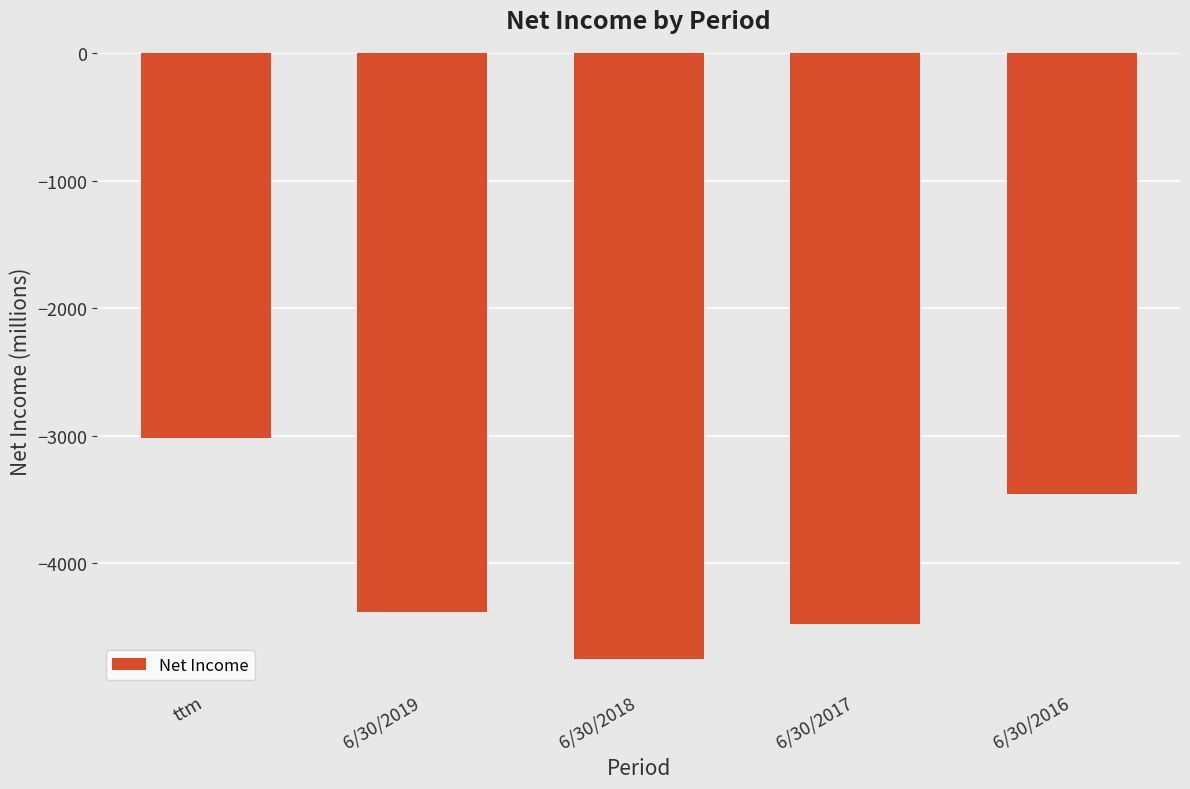

At which label is the value closest to -3884?

6/30/2016